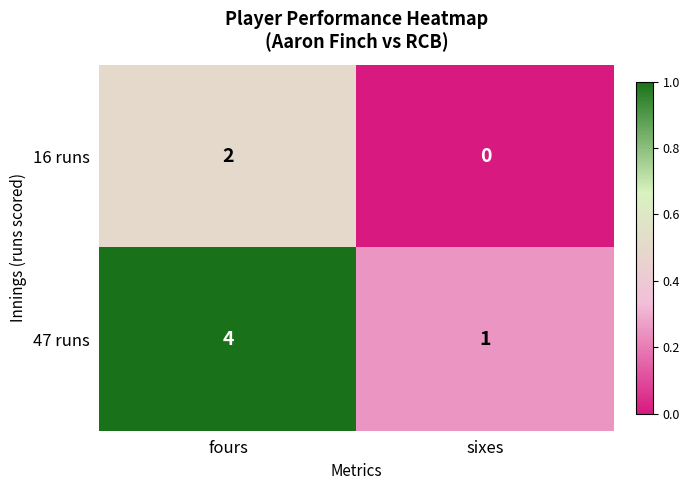

Reading left to right, list all the values displayed in this chart.

16 runs: 2	0
47 runs: 4	1